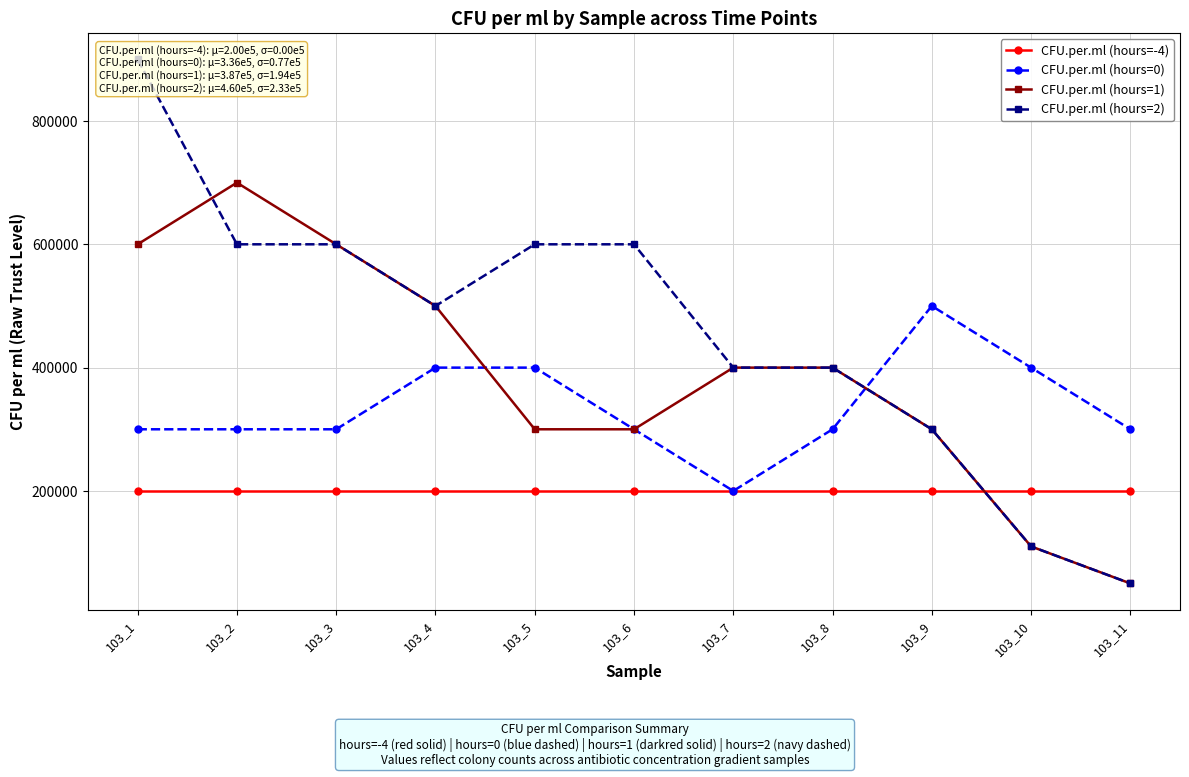

What is the sum of the CFU.per.ml (hours=1) values at 103_7 and 103_10?

510000